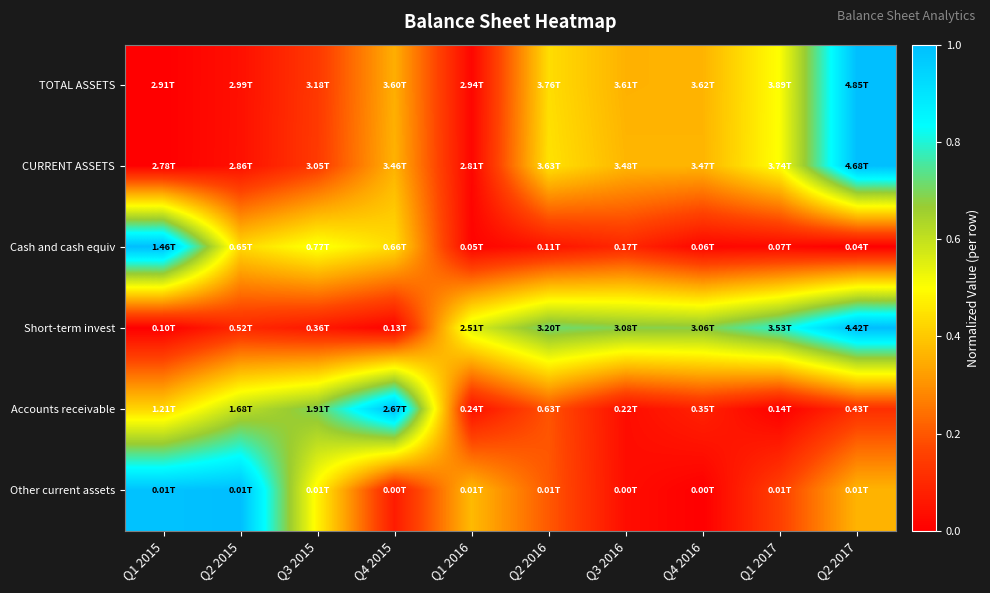

At how many categories does at least one series exceed 0?

10